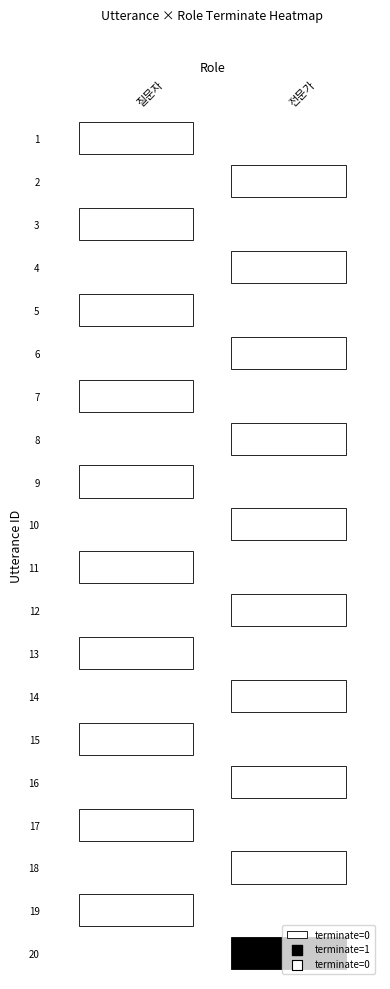

At 9, list the series in order from smallest to largest.

질문자, 전문가